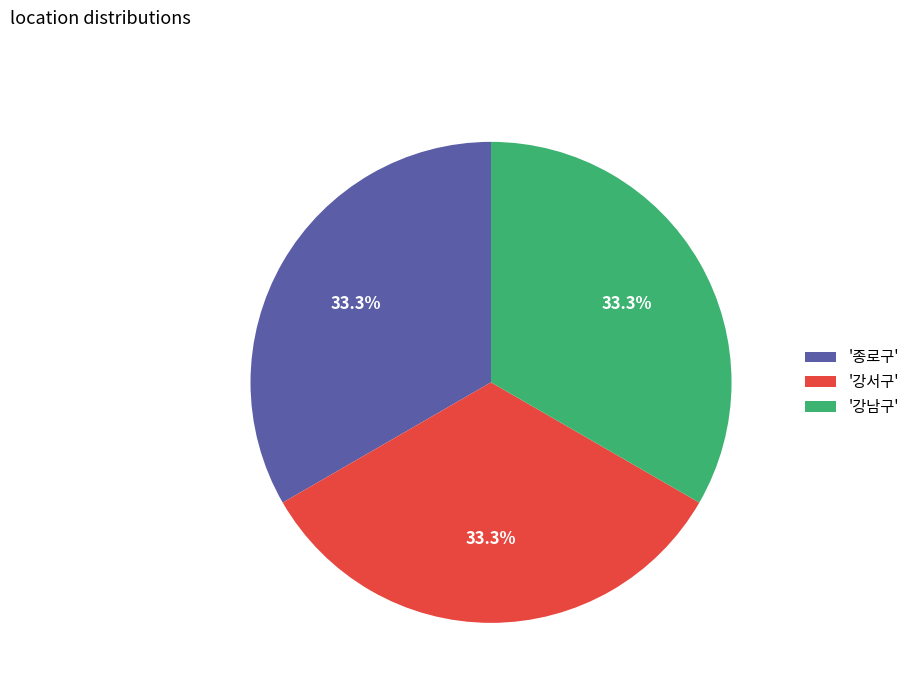

Approximately how many times larger is the value at '종로구' compared to '강서구'?

1.0